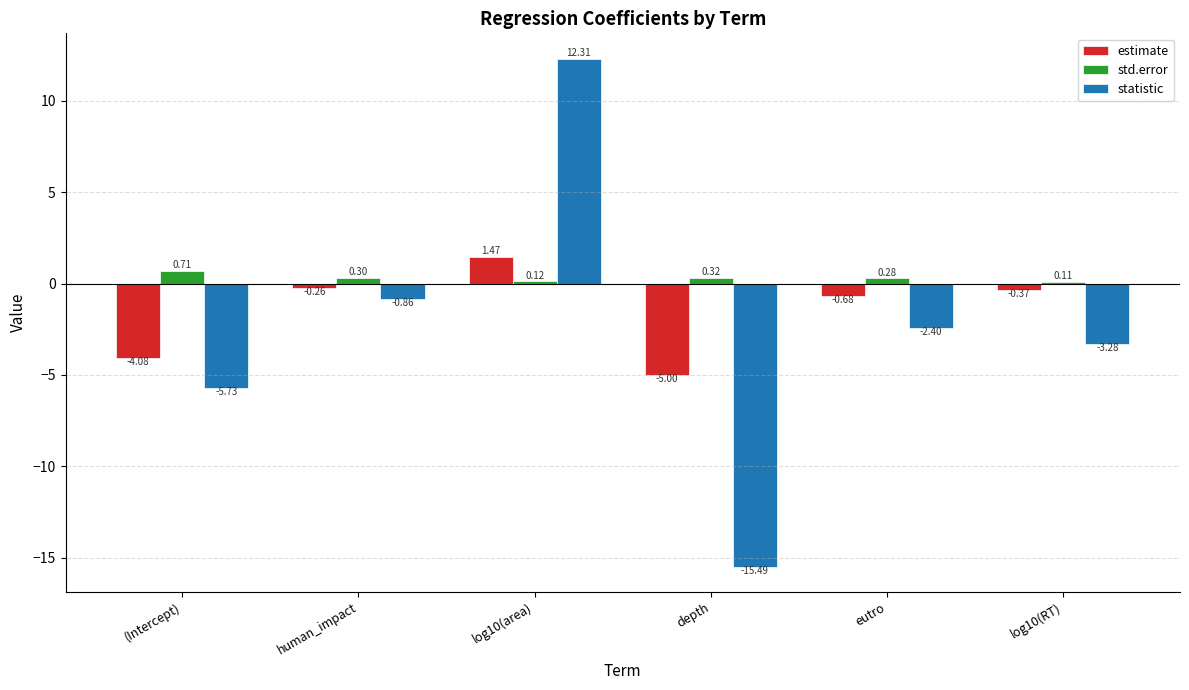

How many bars are there in total?

18